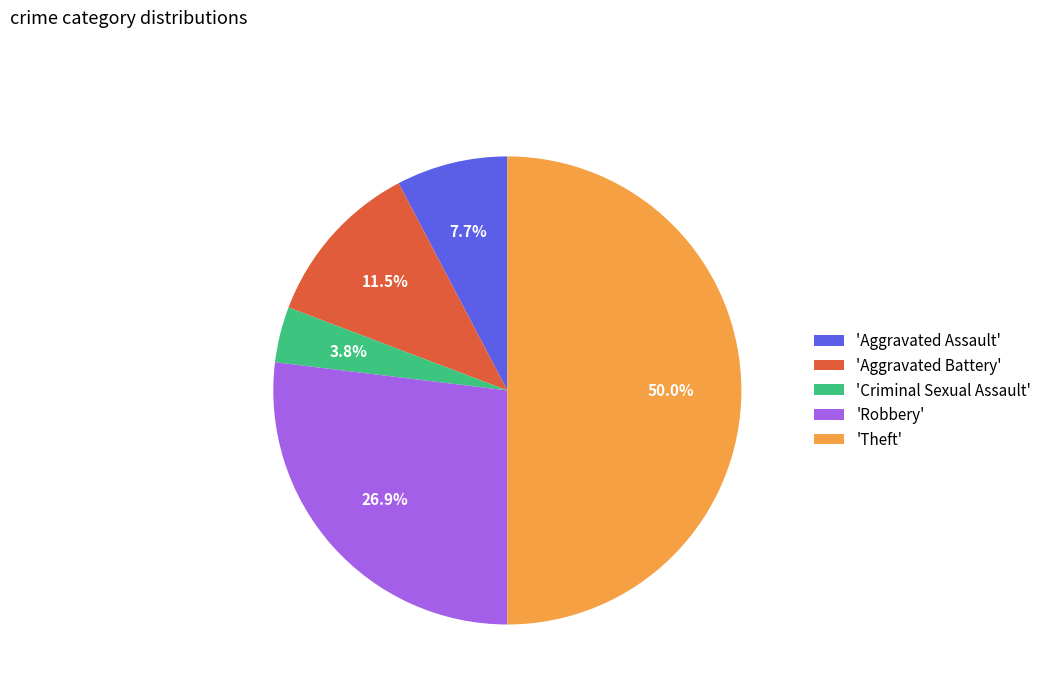

Does 'Aggravated Battery' represent more than half of the total?

No